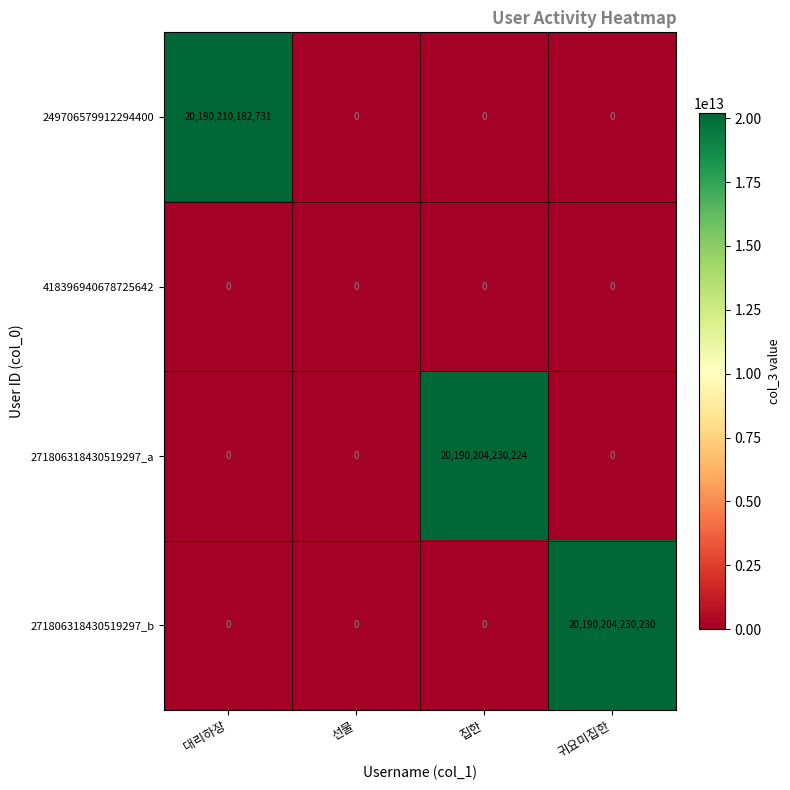

Which category has the highest value across all series?

대리하장